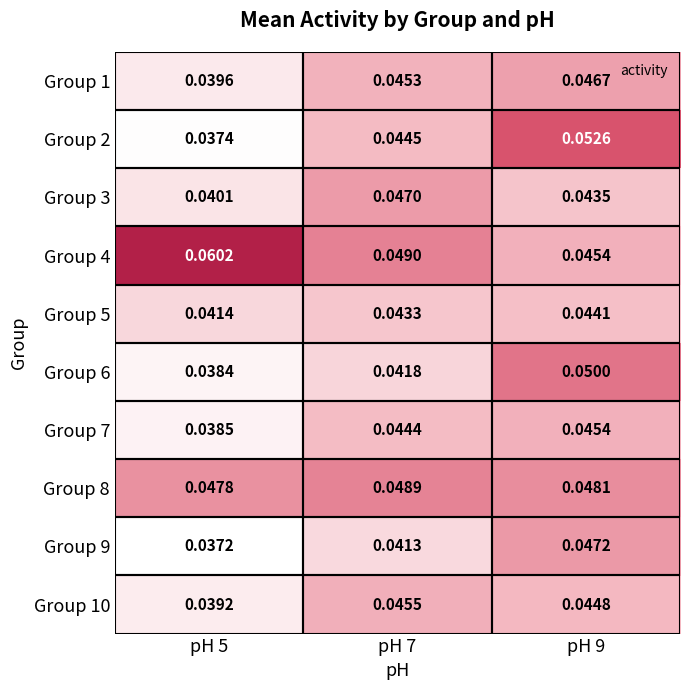

What is the total value across all series at pH 7?

0.5